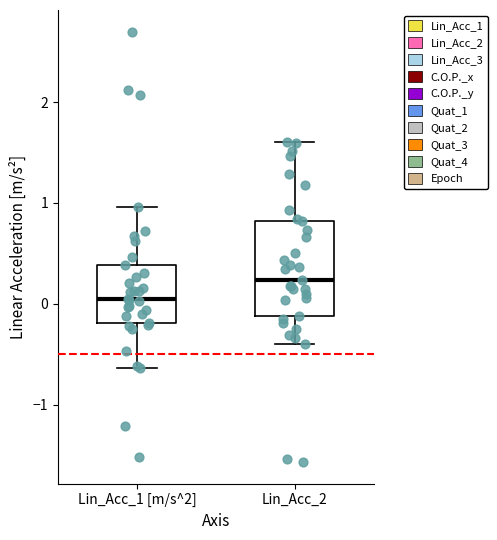

Where does the median line of the box for Lin_Acc_2 sit on the y-axis? The values are not printed on the chart, so give them approximately, as read against the axis.

0.2